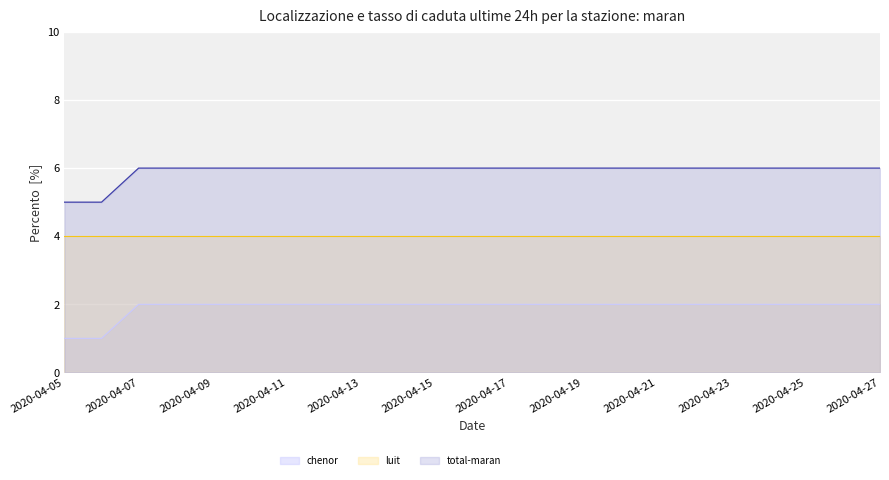

True or false: total-maran and chenor cross at least once.

False